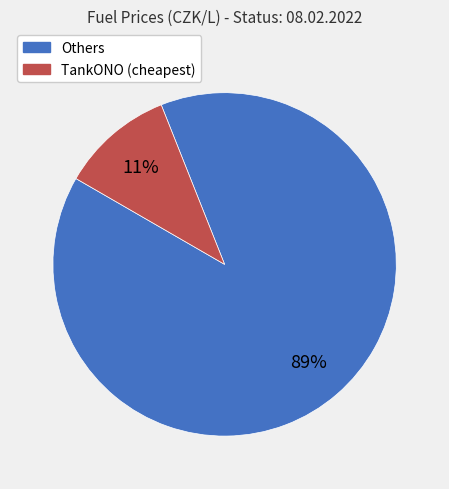

To the nearest percent, what is the average slice percentage?

50%